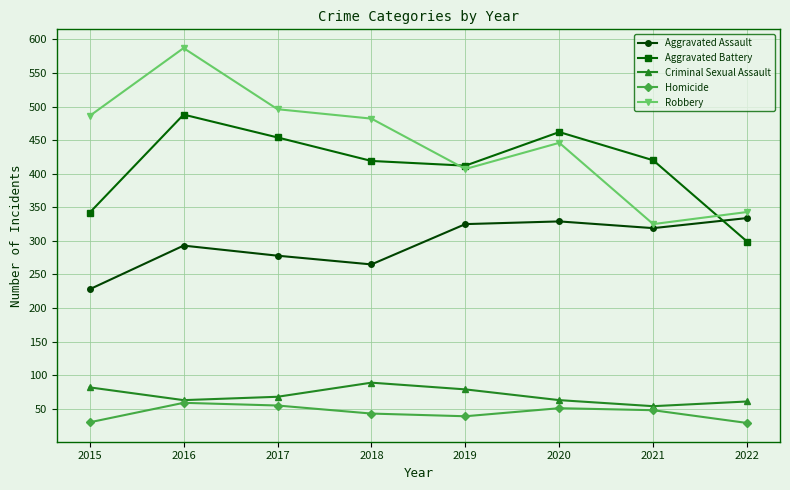

Which series has the largest total across all categories?

Robbery